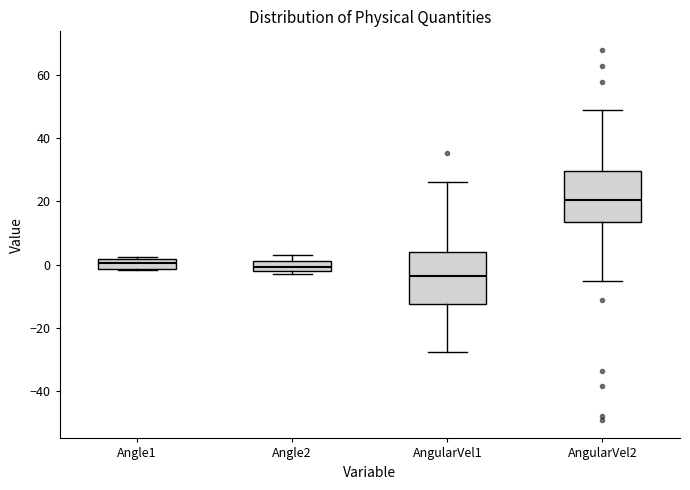

Where is the upper edge of the box for Angle2 on the y-axis? The values are not printed on the chart, so give them approximately, as read against the axis.

2